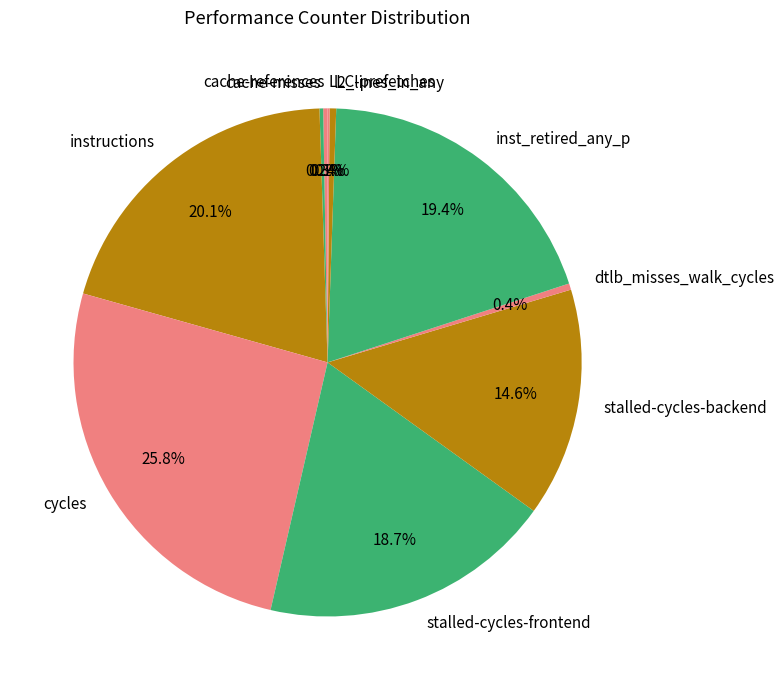

What is the ratio of the value at inst_retired_any_p to the value at dtlb_misses_walk_cycles?

48.3